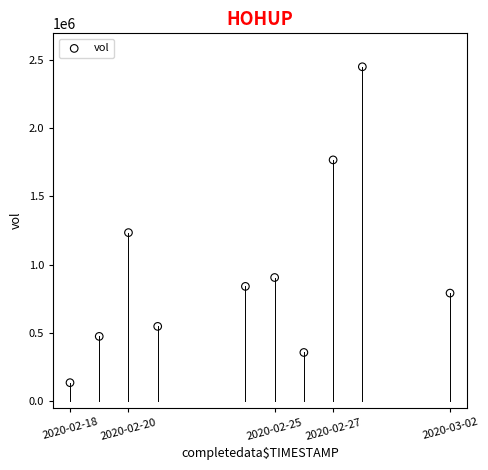

What is the average X value?

1582493760